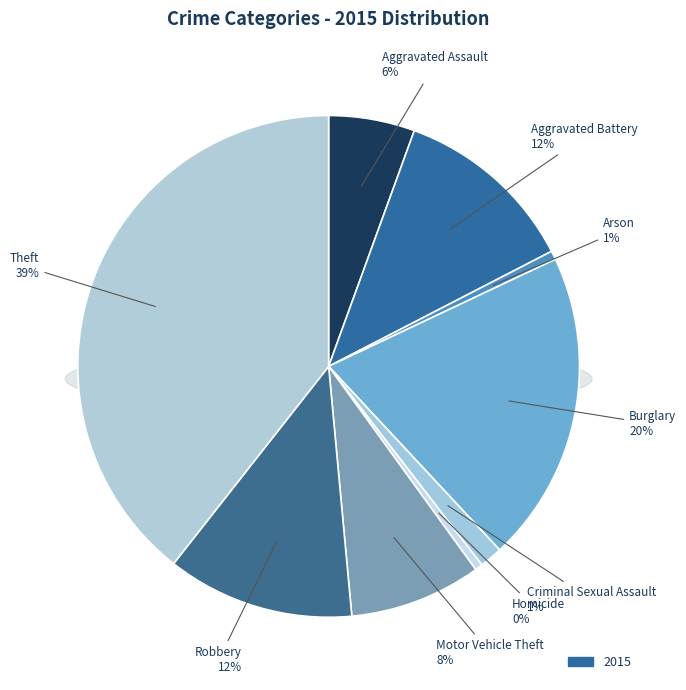

Which slice is the largest?

Theft